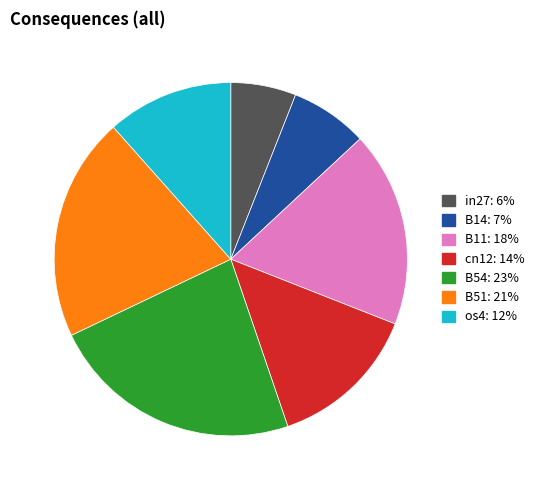

Does B14 account for over 50% of the chart?

No